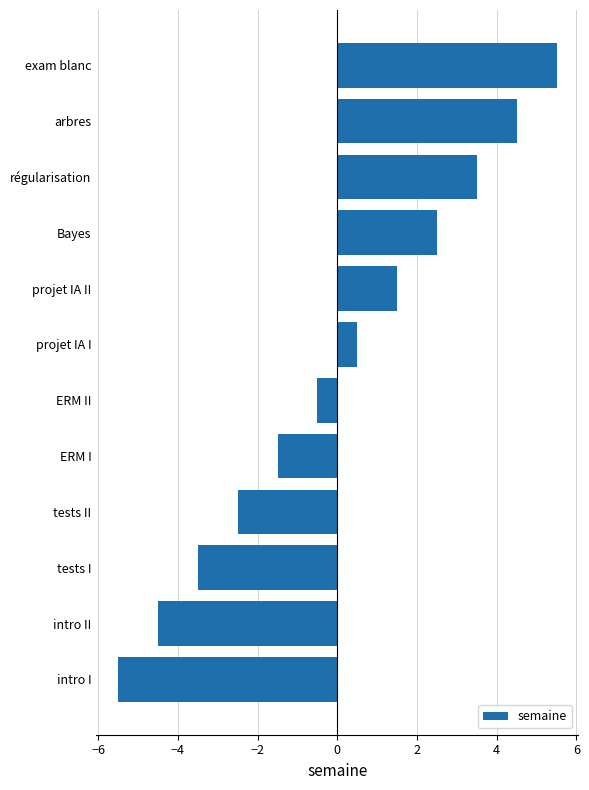

Between arbres and projet IA I, which is larger?

arbres